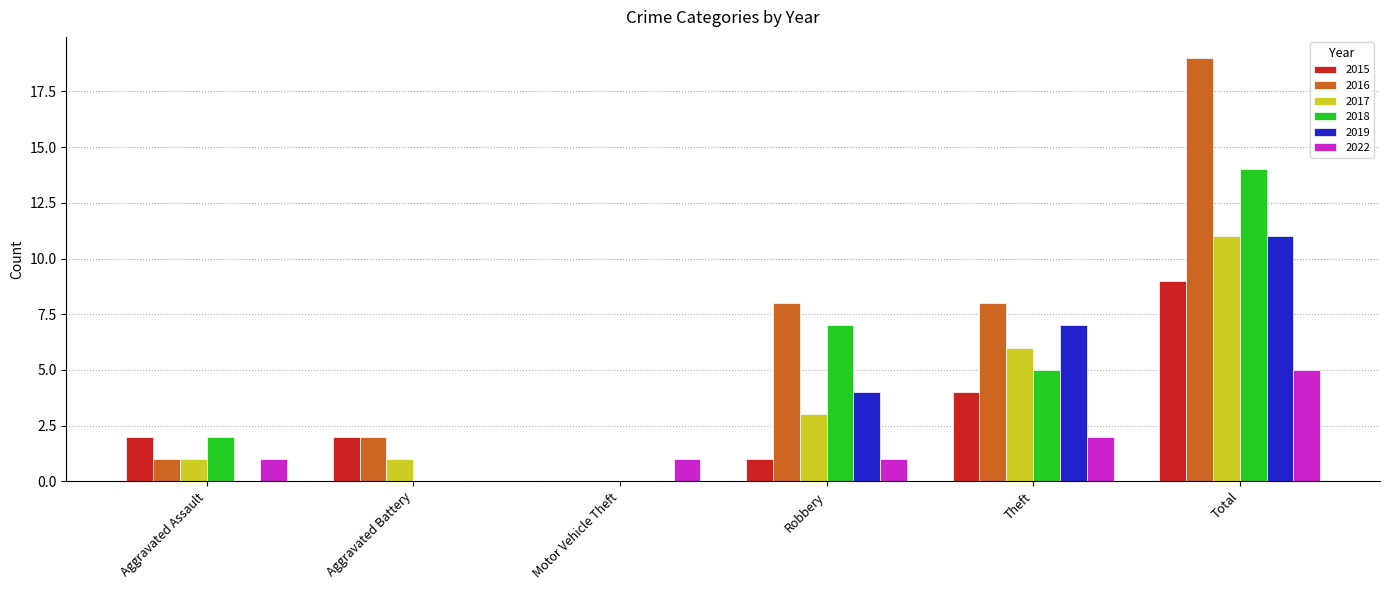

How many data points does each series have?

6